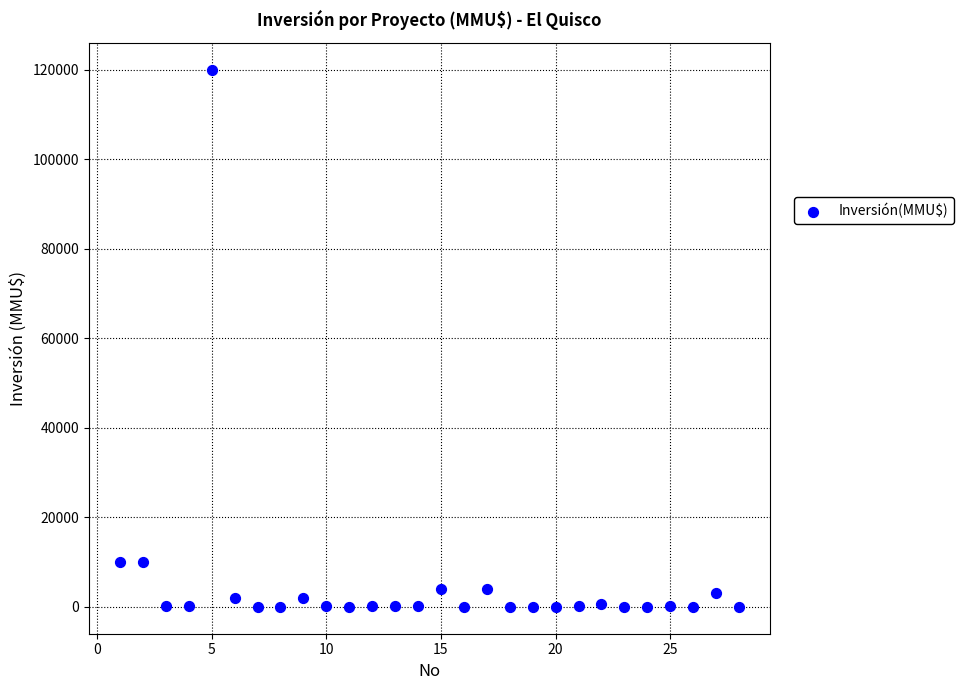

What is the range of Y values (max minus min)?

120000